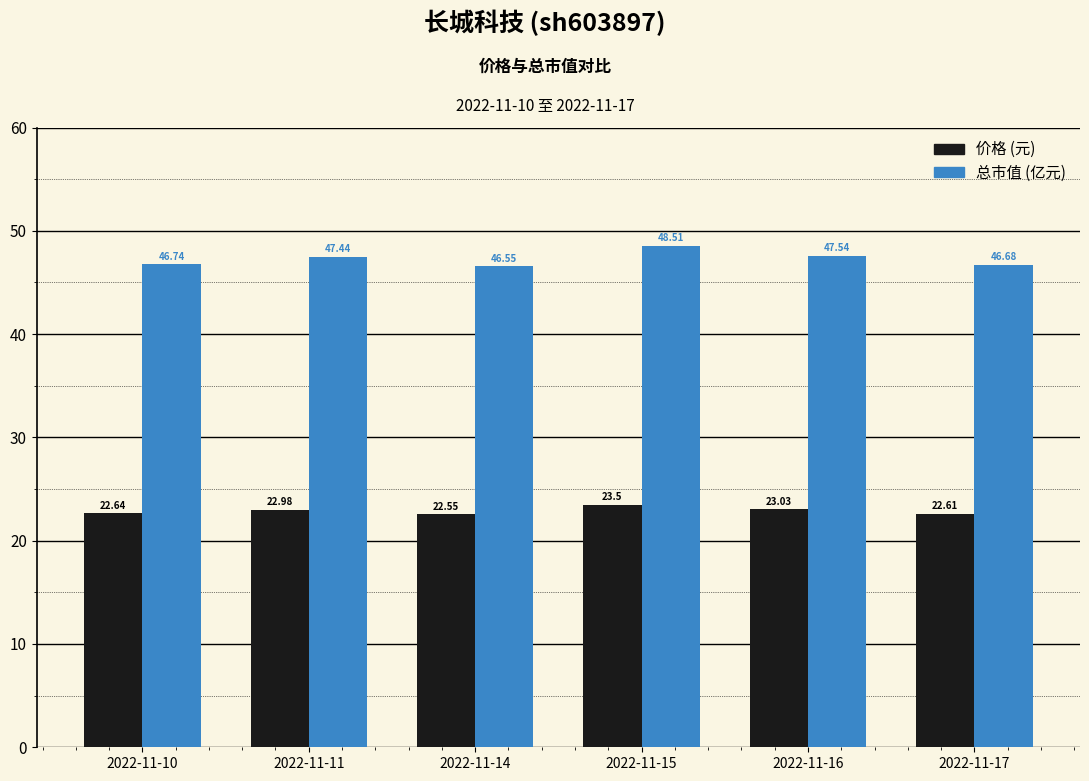

Does the chart contain any negative values?

No